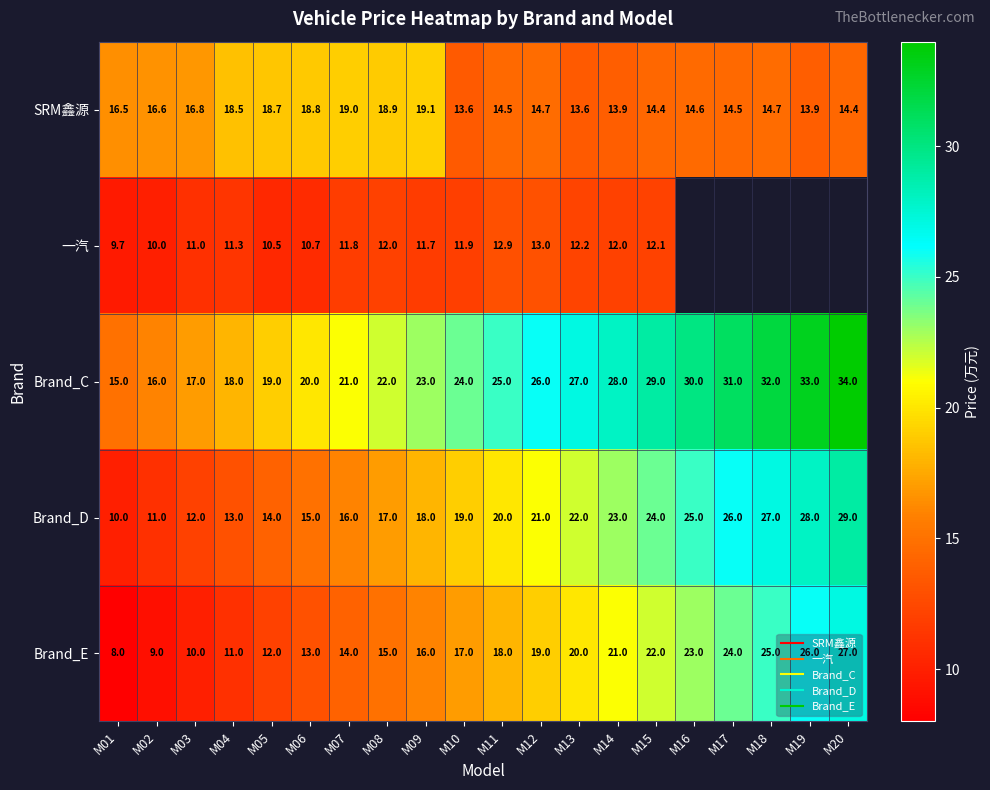

Rank the series at M14 from lowest to highest value.

一汽, SRM鑫源, Brand_E, Brand_D, Brand_C